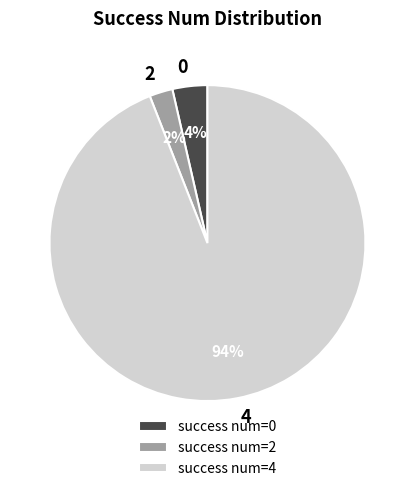

How many segments does this pie chart have?

3